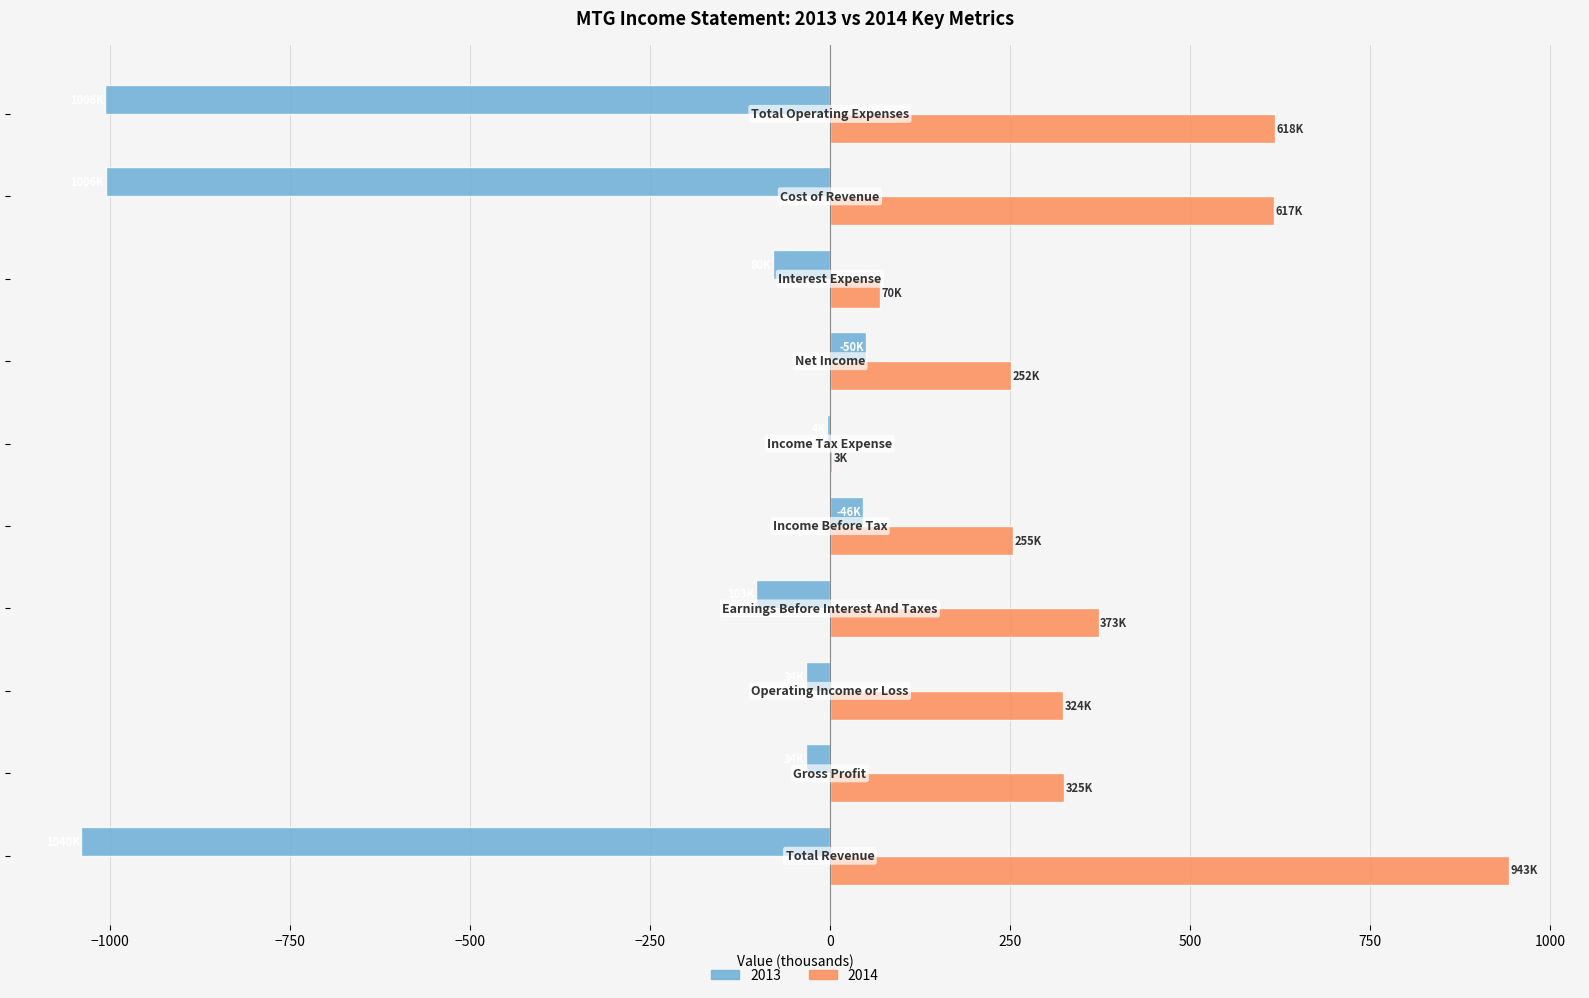

How many data points in 2013 are above -33?

3